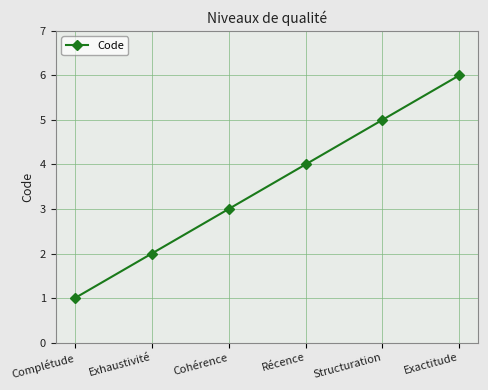

What value does the data have at Cohérence?

3